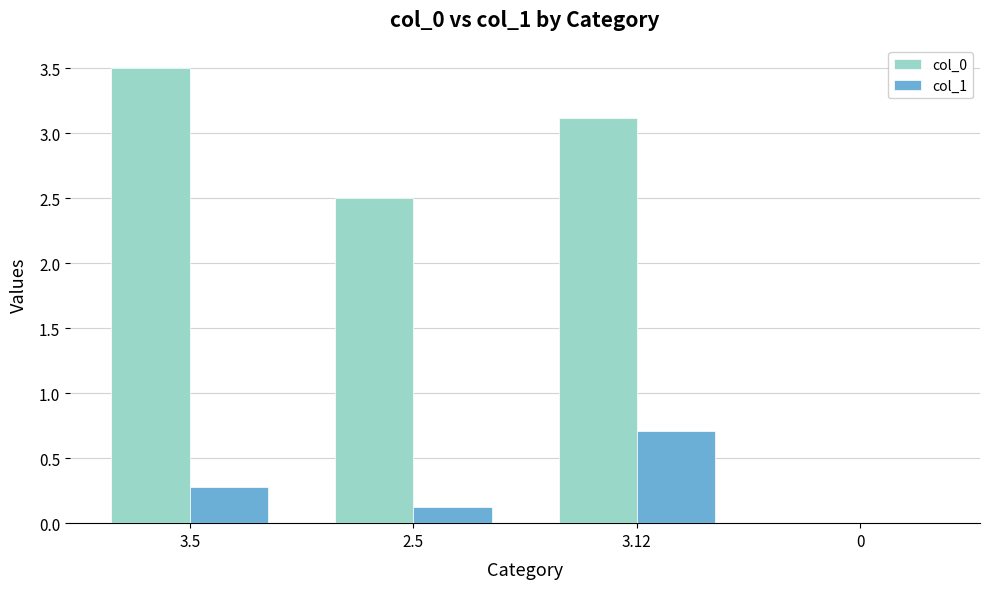

The col_0 series shows 1.6 at 2.5. True or false?

False